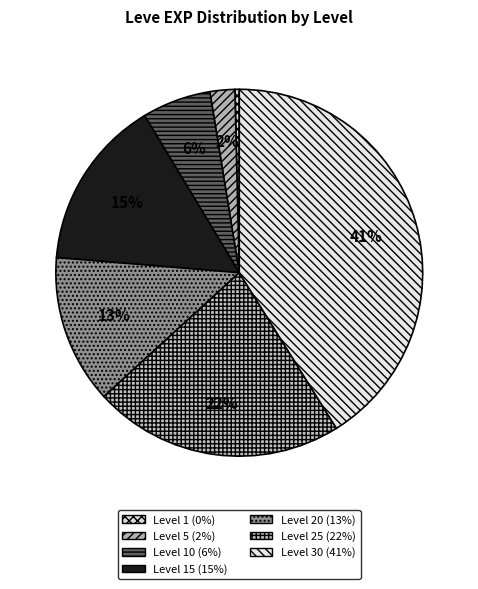

Is there a majority slice in this chart?

No